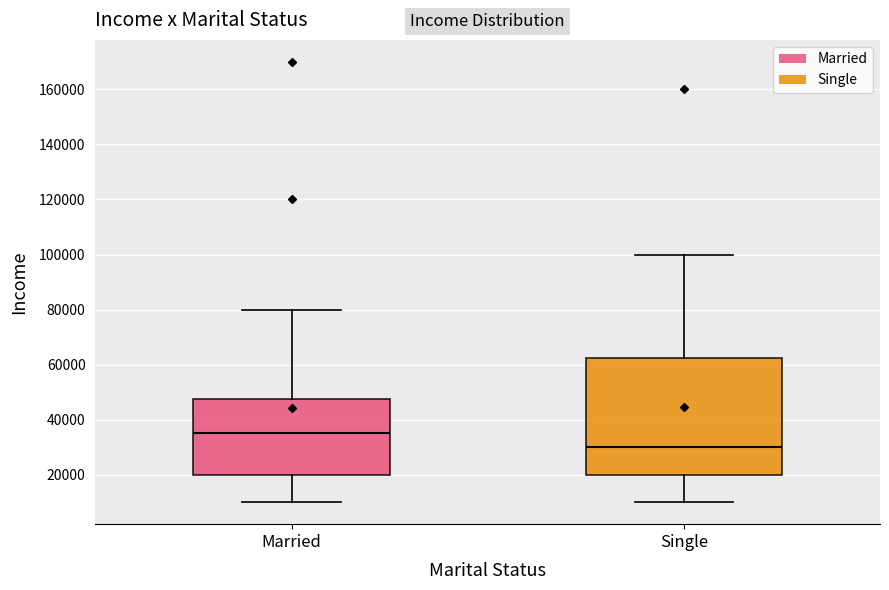

Where does the upper whisker of the box for Married end on the y-axis? The values are not printed on the chart, so give them approximately, as read against the axis.

80000